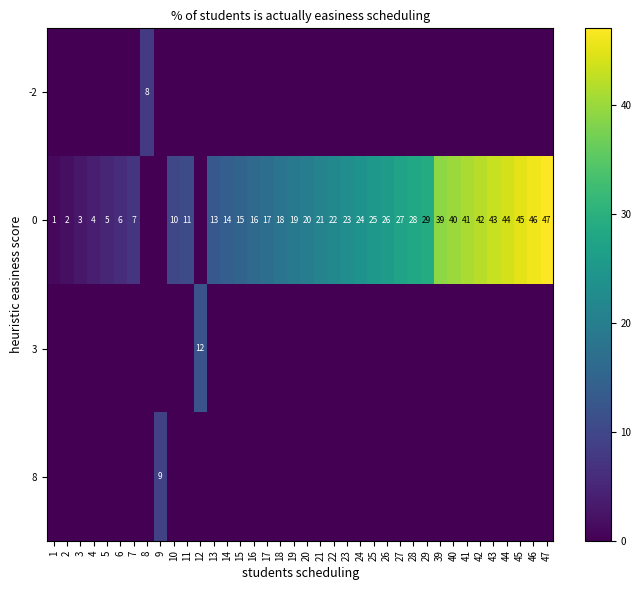

Is it true that 0 equals 5 at 3?

False